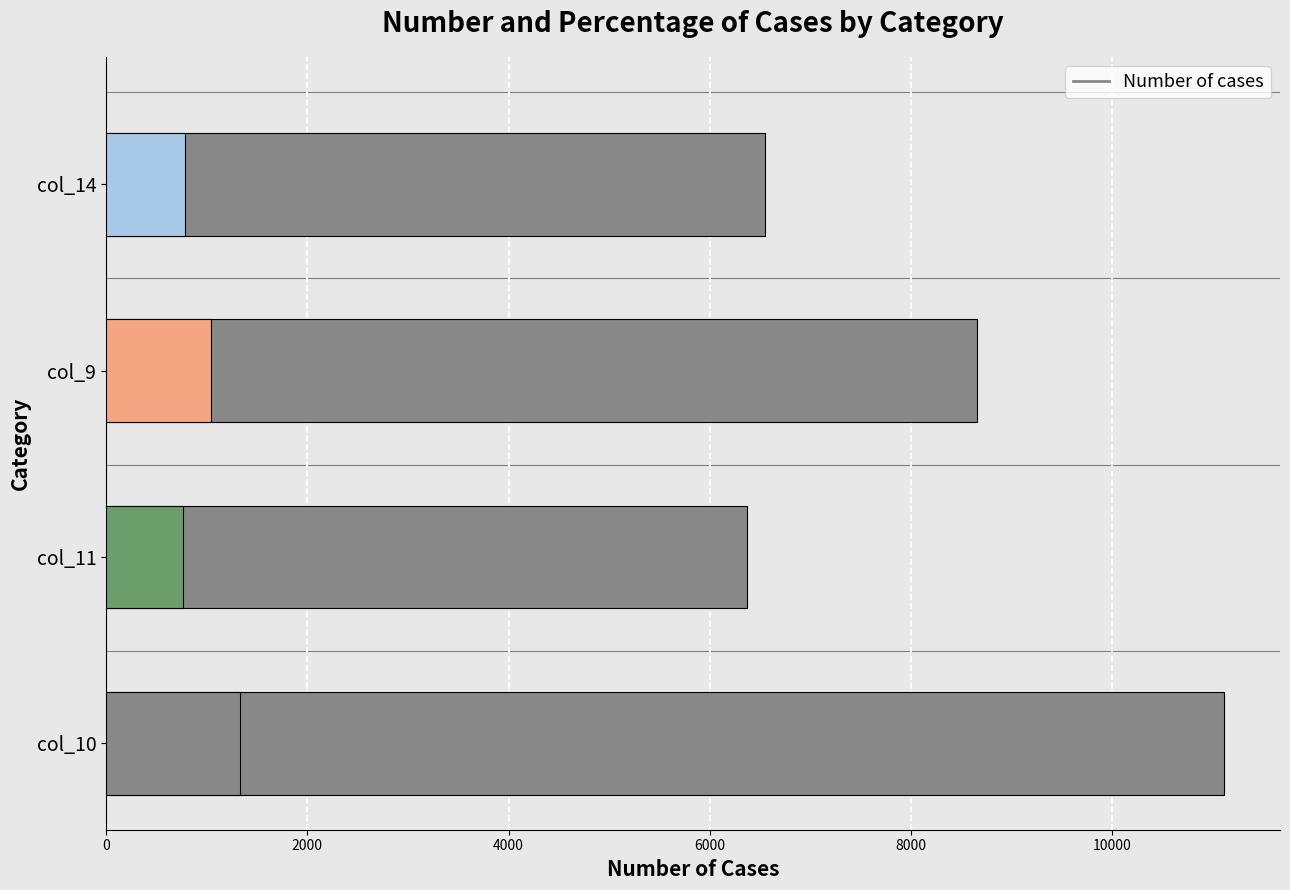

How many values exceed 8657?

2